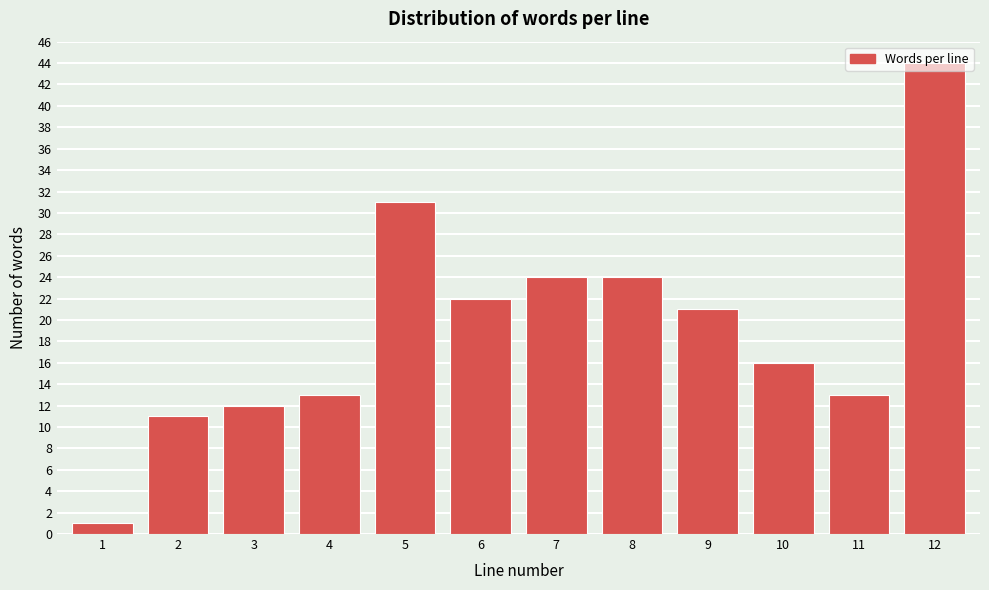

Is it true that the value at 11 is 20?

False